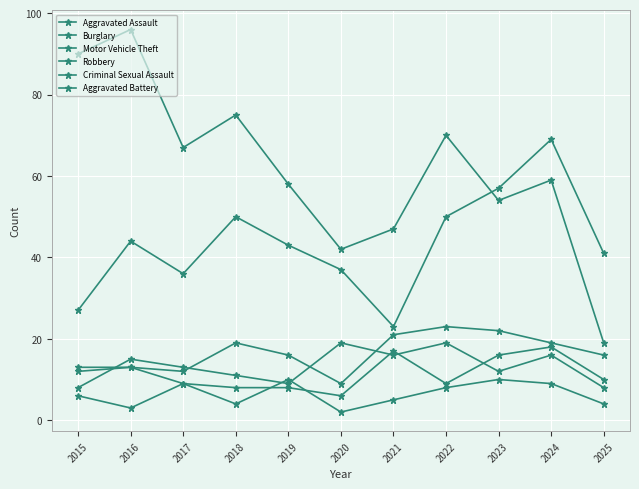

Reading left to right, transcribe all the data shown in this chart.

Aggravated Assault: 2015=12	2016=13	2017=12	2018=19	2019=16	2020=9	2021=21	2022=23	2023=22	2024=19	2025=16
Burglary: 2015=90	2016=96	2017=67	2018=75	2019=58	2020=42	2021=47	2022=70	2023=54	2024=59	2025=19
Motor Vehicle Theft: 2015=27	2016=44	2017=36	2018=50	2019=43	2020=37	2021=23	2022=50	2023=57	2024=69	2025=41
Robbery: 2015=8	2016=15	2017=13	2018=11	2019=9	2020=19	2021=16	2022=19	2023=12	2024=16	2025=8
Criminal Sexual Assault: 2015=6	2016=3	2017=9	2018=4	2019=10	2020=2	2021=5	2022=8	2023=10	2024=9	2025=4
Aggravated Battery: 2015=13	2016=13	2017=9	2018=8	2019=8	2020=6	2021=17	2022=9	2023=16	2024=18	2025=10